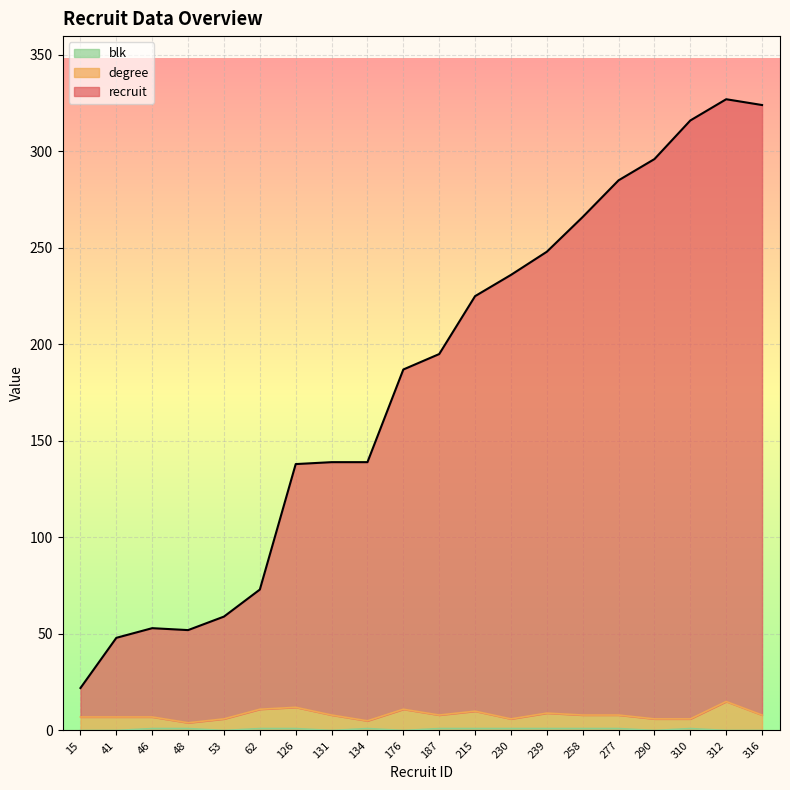

Count the blk values in the range 0 to 1.

20